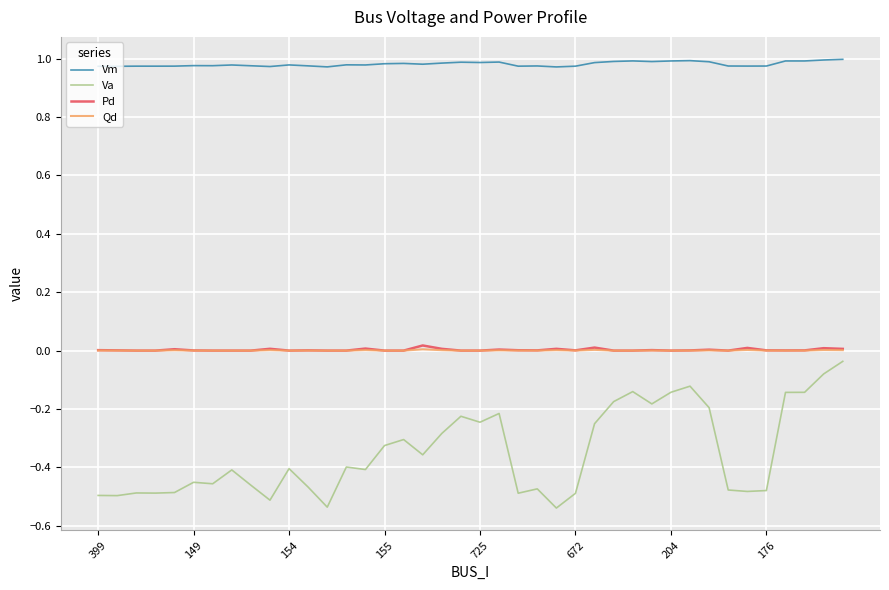

Which series has the widest spread of values?

Va